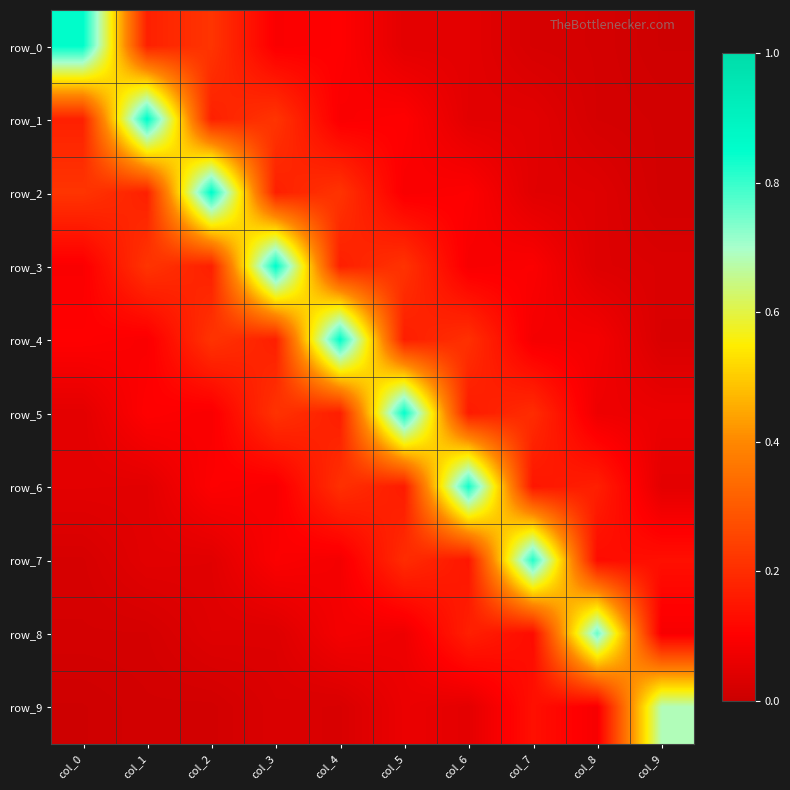

Which series changed the most between col_2 and col_5?

row_2